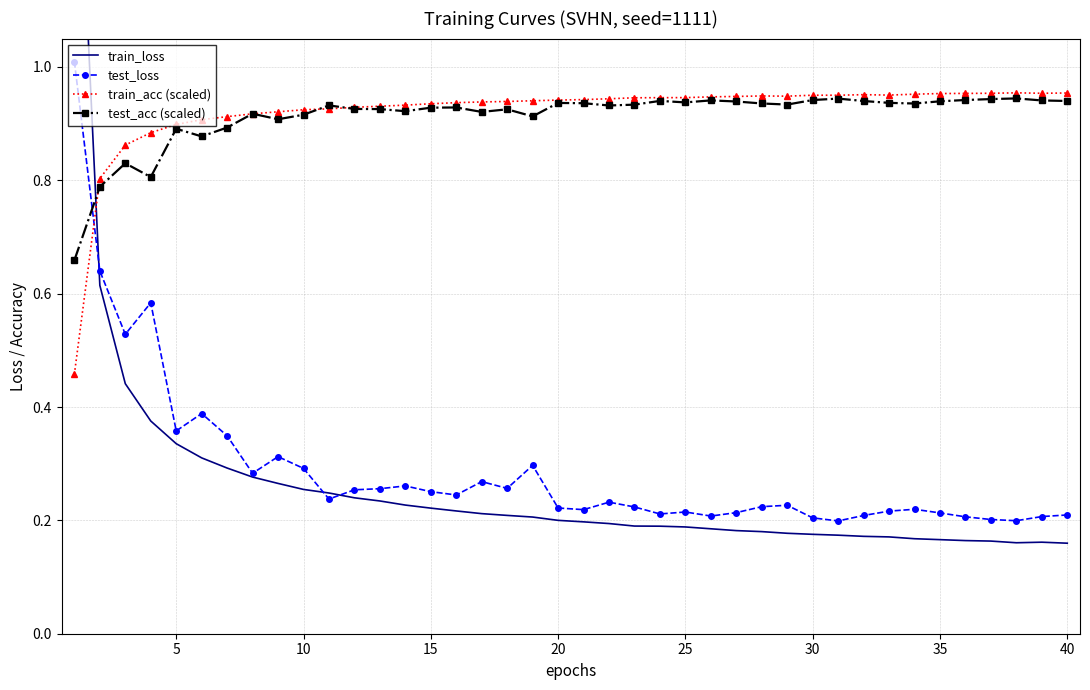

True or false: train_acc (scaled) has more than 2 interior local peaks.

True